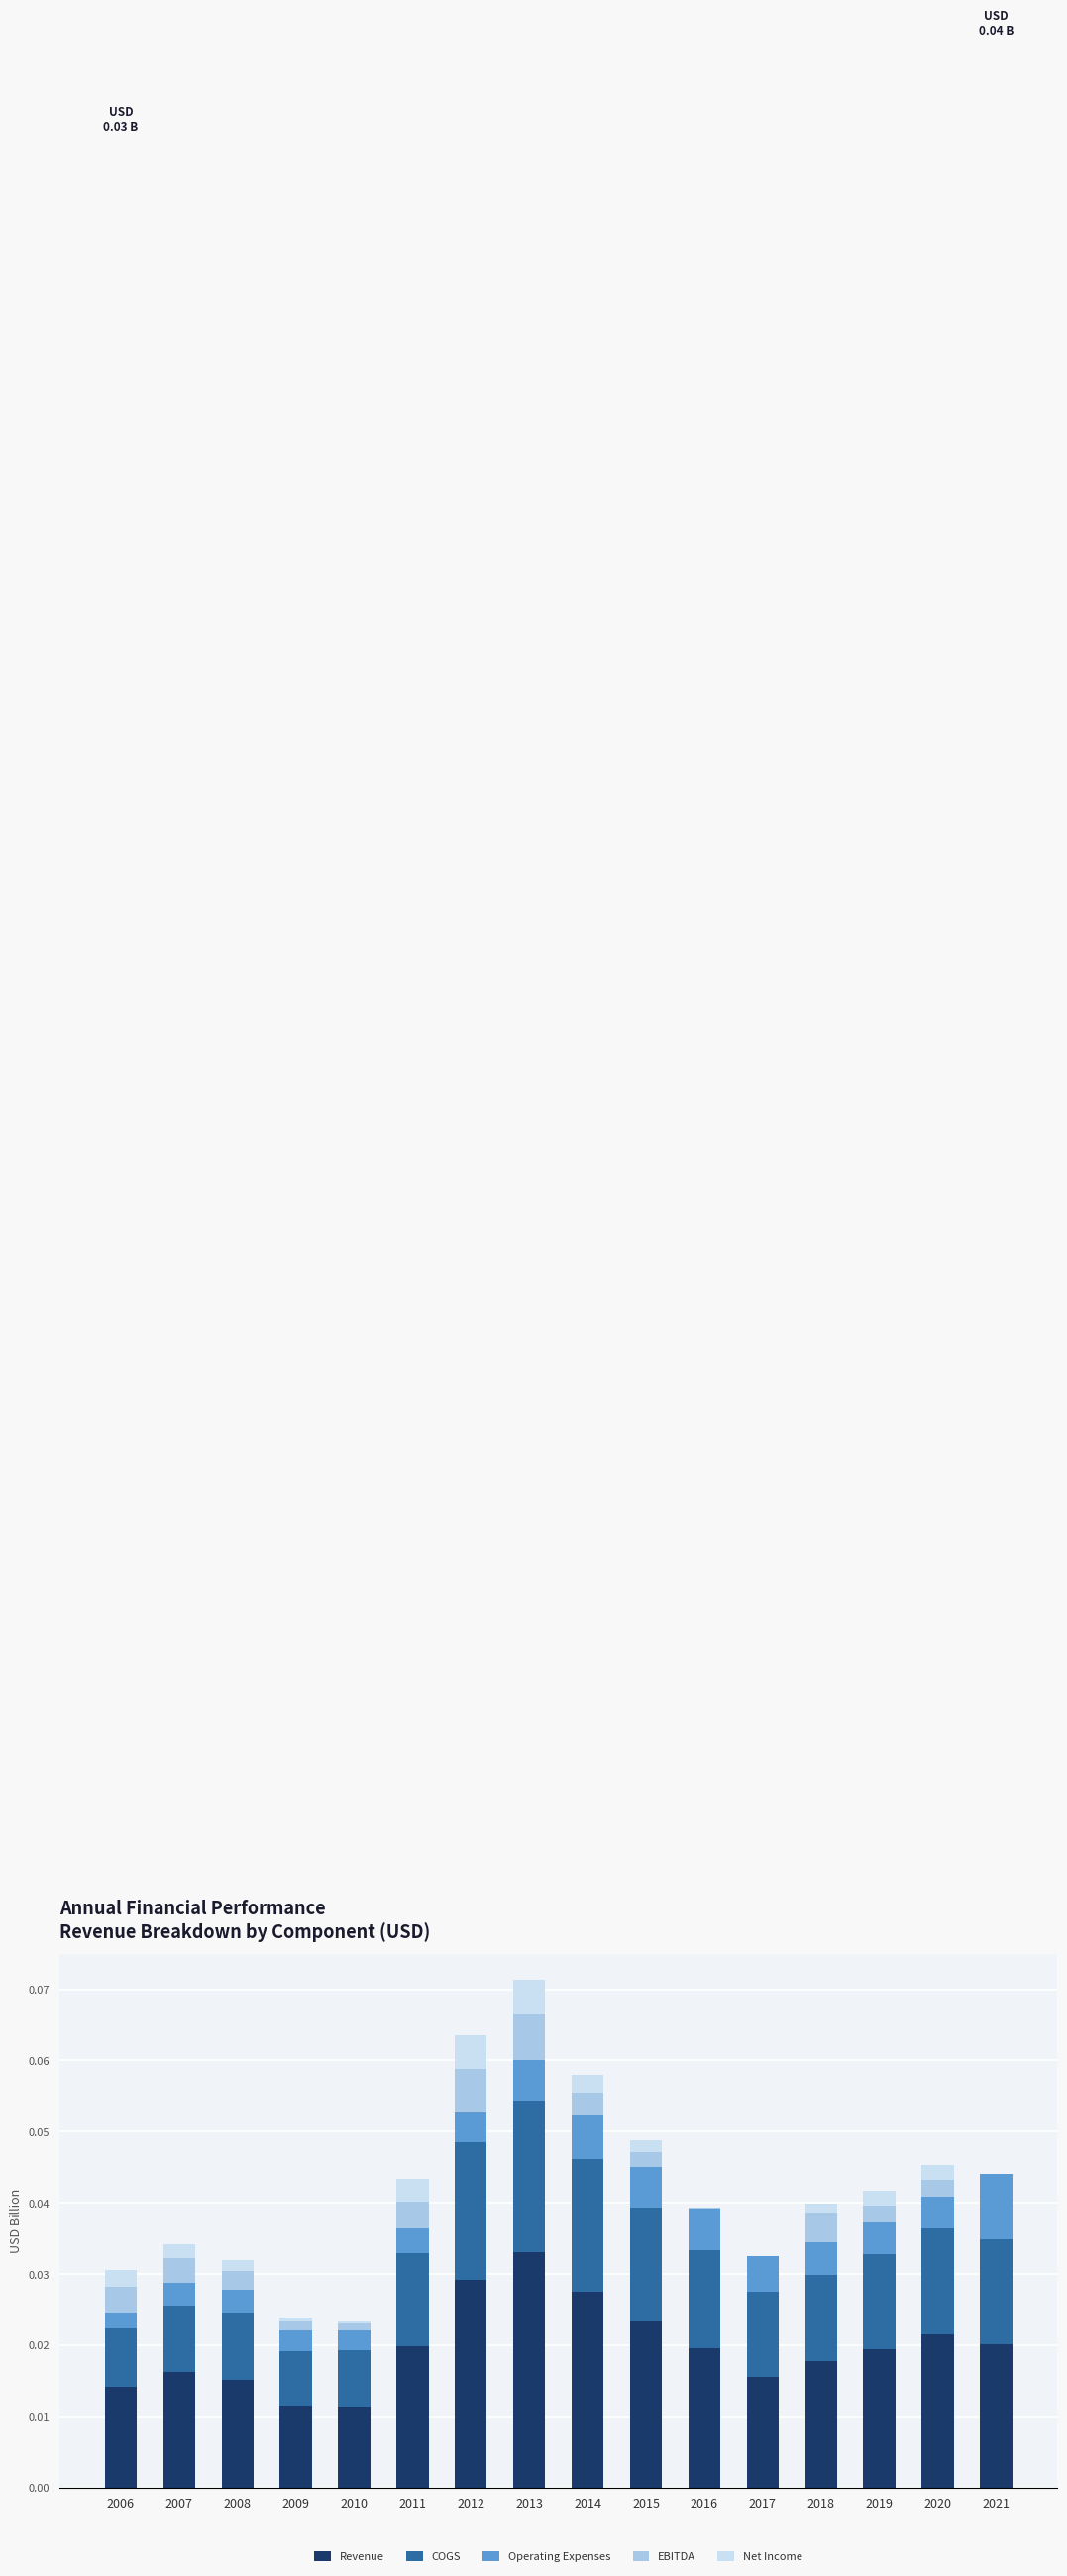

At which category is the sum across all series the highest?

2013